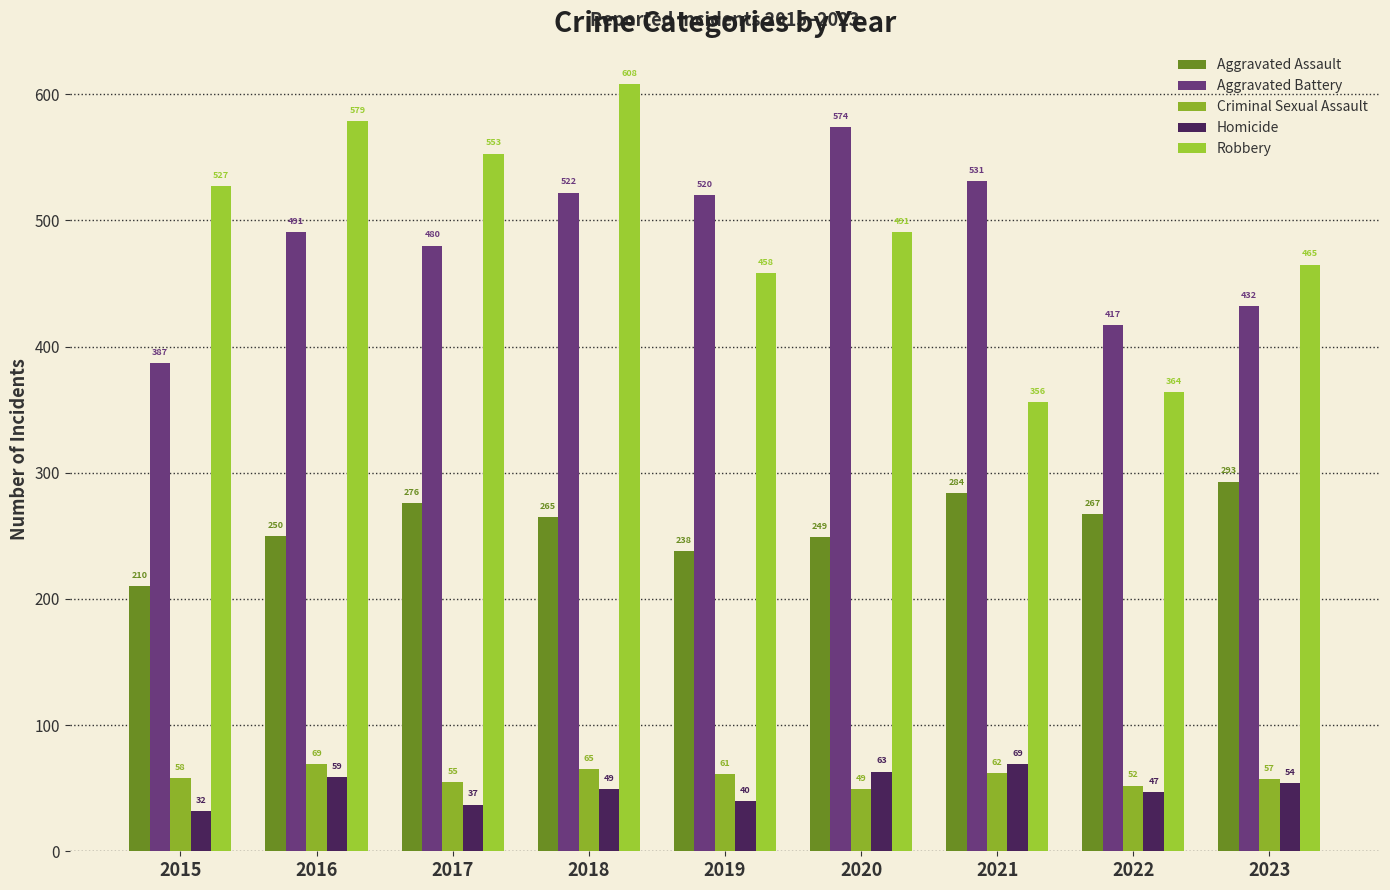

What is the total value across all series at 2016?

1448